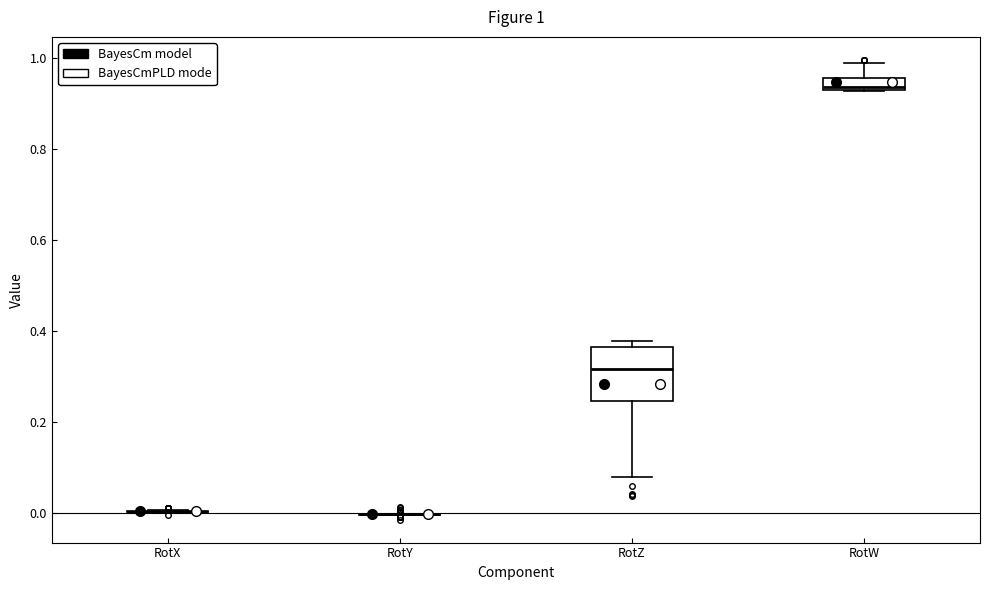

Comparing the boxes themselves (not the whiskers), which one is the tallest?

RotZ